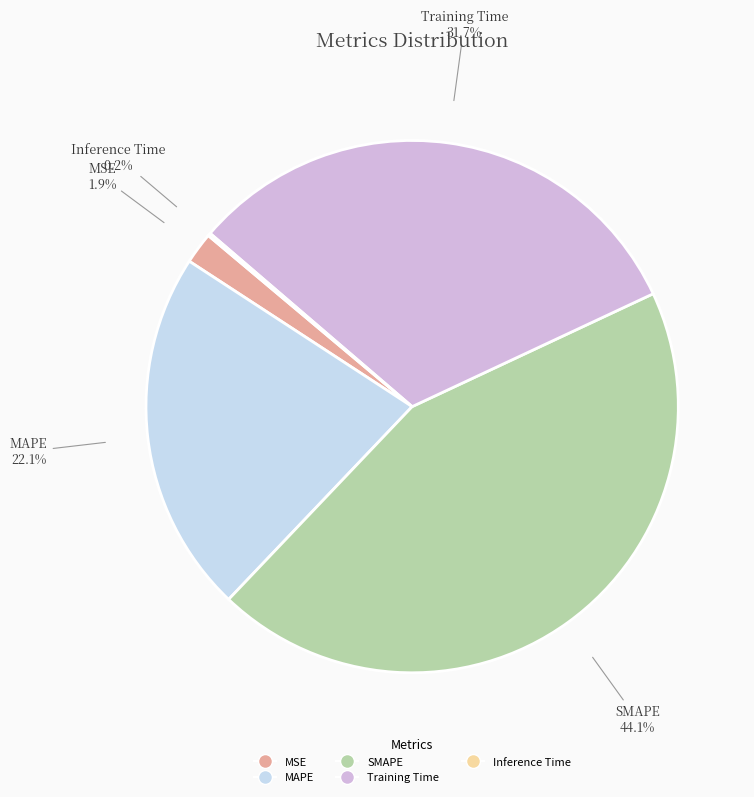

Which category has the biggest portion of the pie?

SMAPE